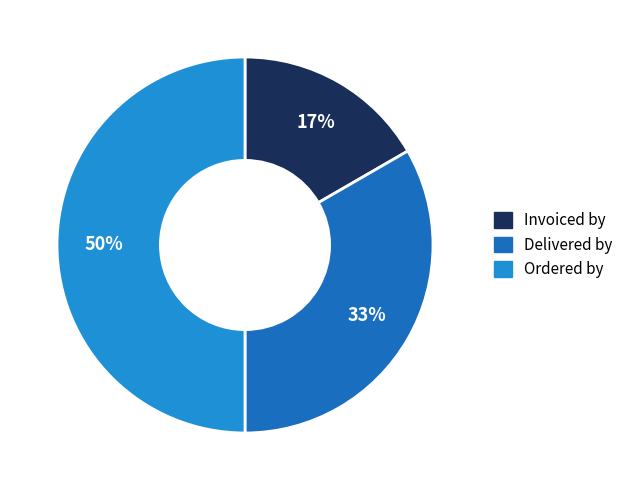

To the nearest percent, what is the average slice percentage?

33%